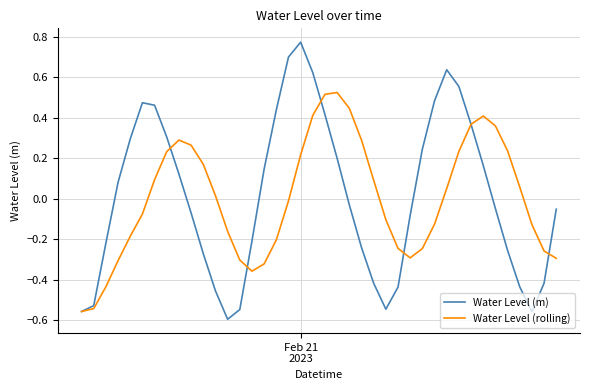

Rank the series by their maximum value, from lowest to highest.

Water Level (rolling), Water Level (m)